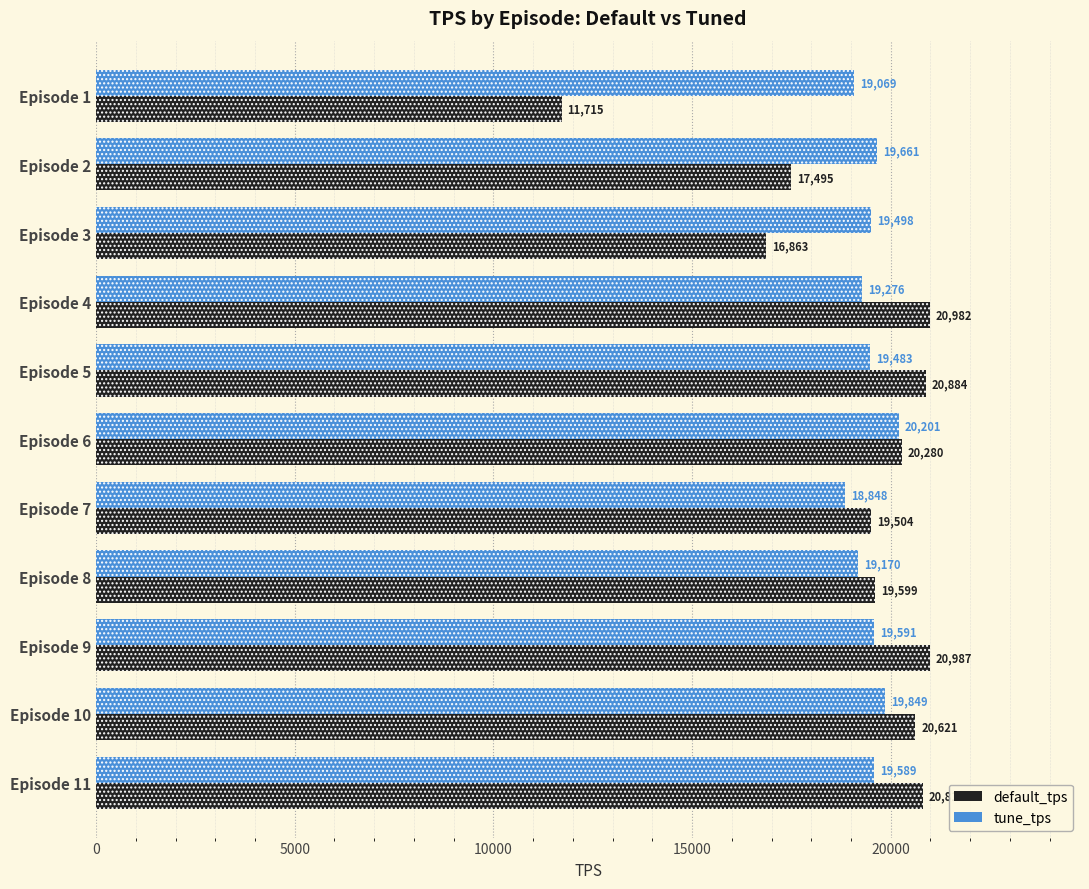

Is it true that default_tps equals 26551 at Episode 6?

False